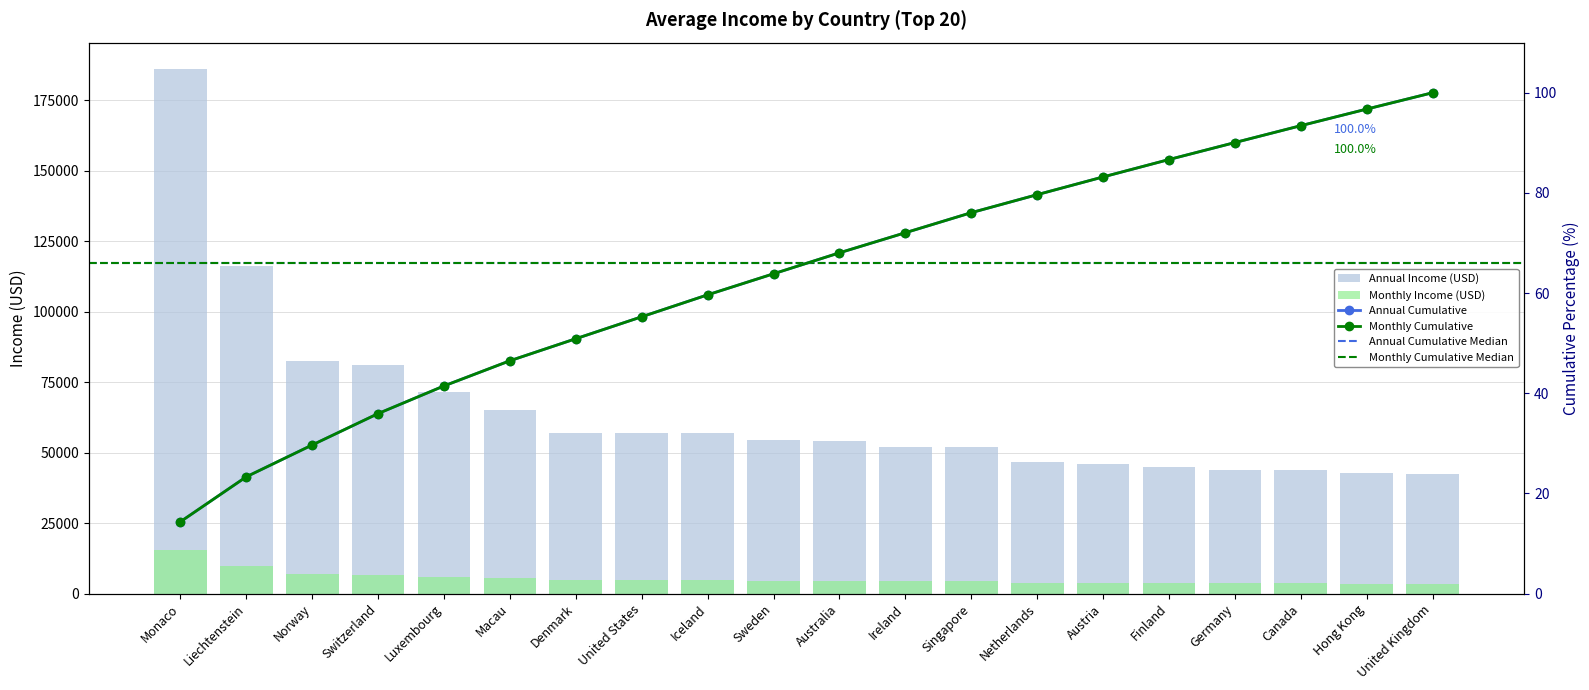

What is the label of the 9th bar from the right?

Ireland